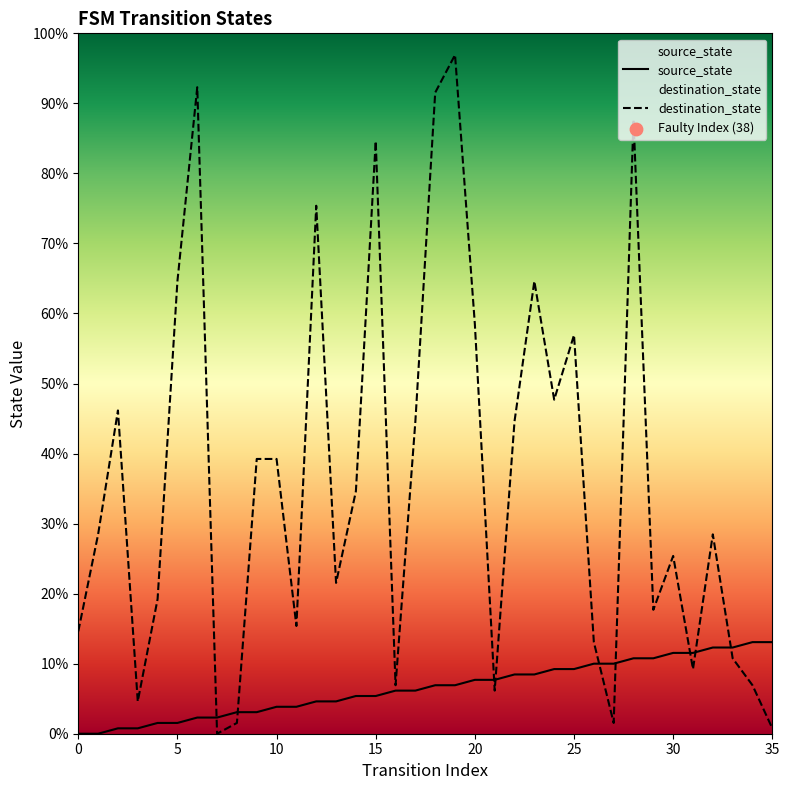

Which series reaches the minimum Y coordinate?

source_state